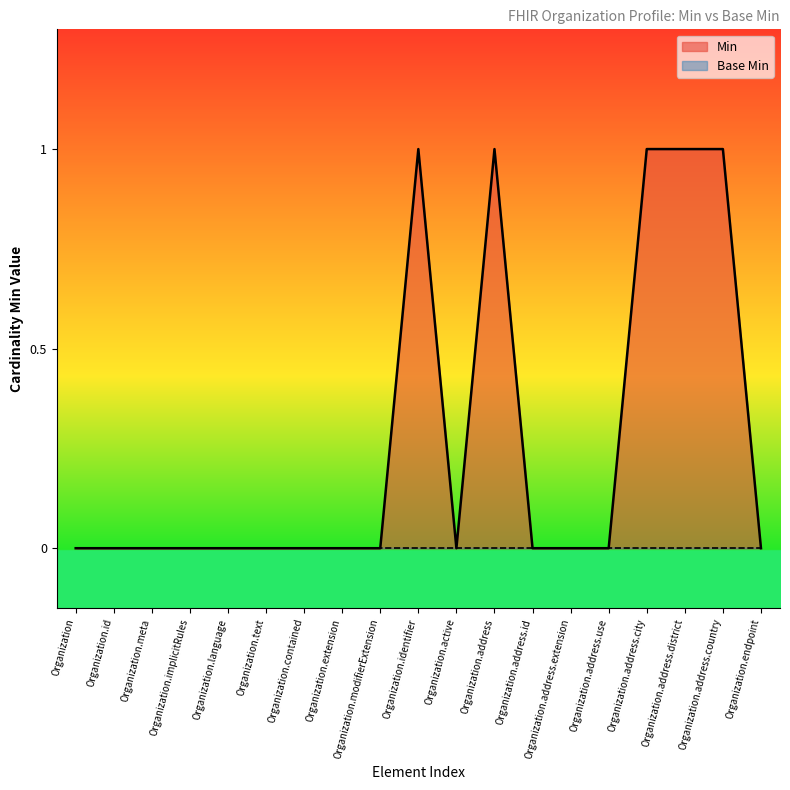

Is it true that the value at Organization.address.country is 1?

True